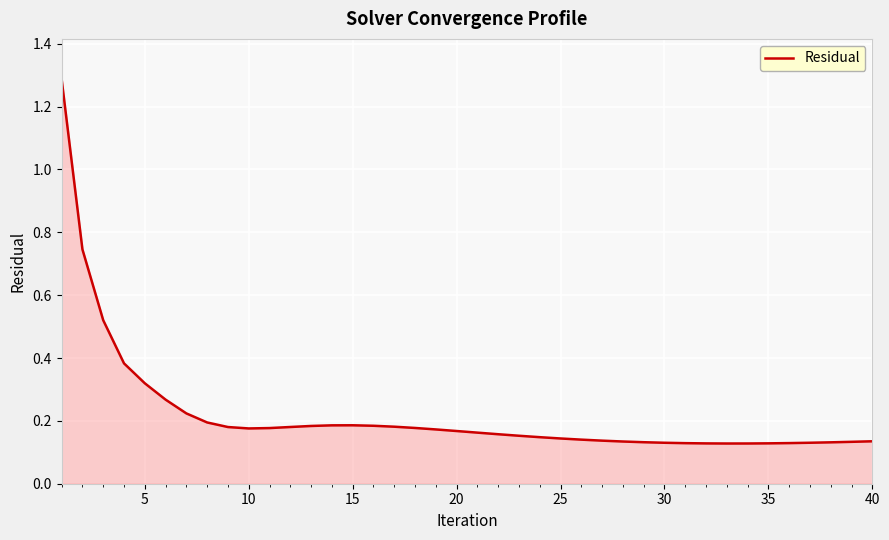

What is the maximum value shown in the chart?

1.3